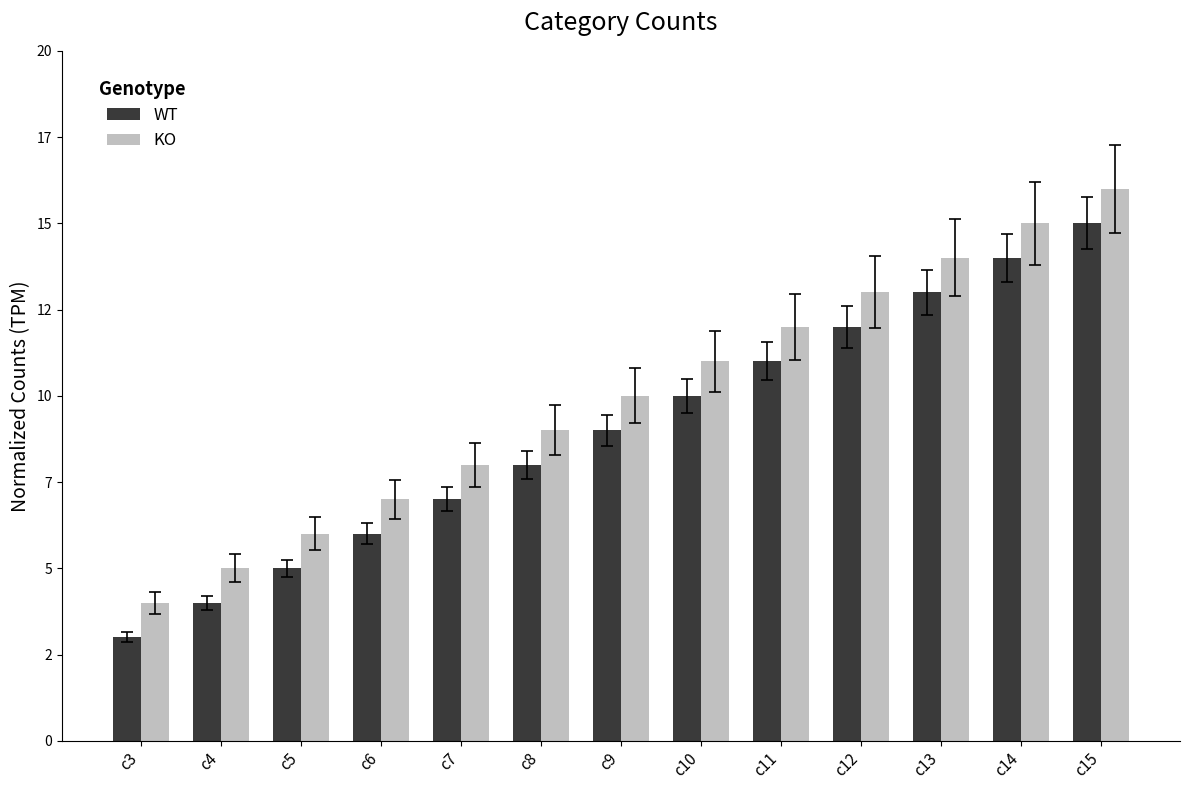

What is the average value of the KO series?

10